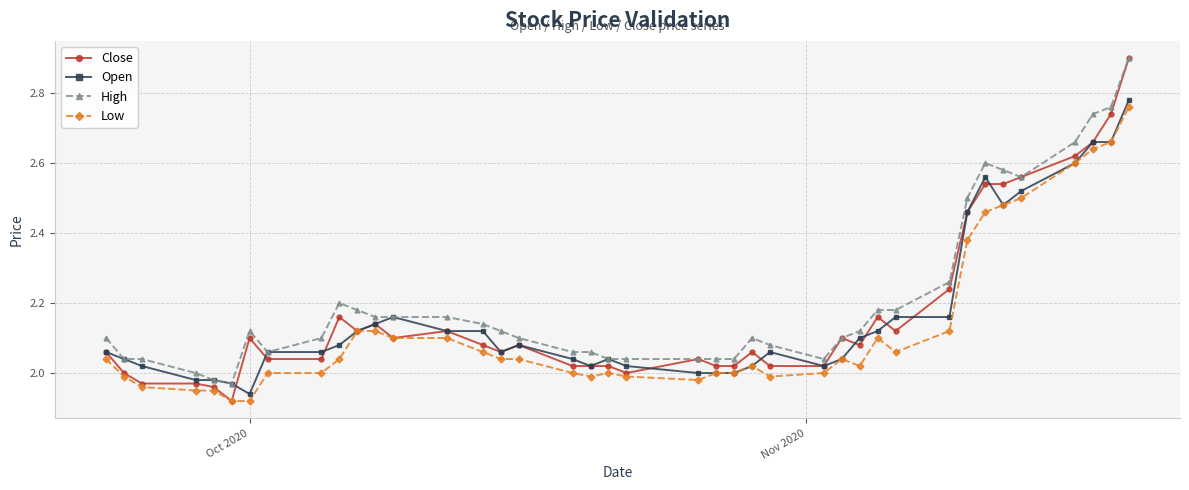

What is the greatest value displayed?

2.9